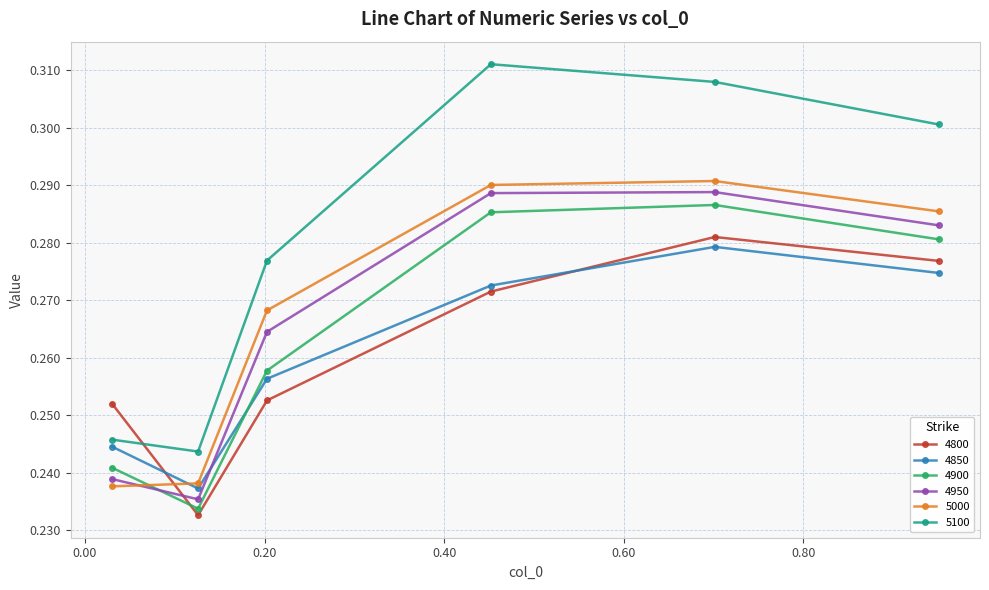

Which series has the largest range (max minus min)?

5100